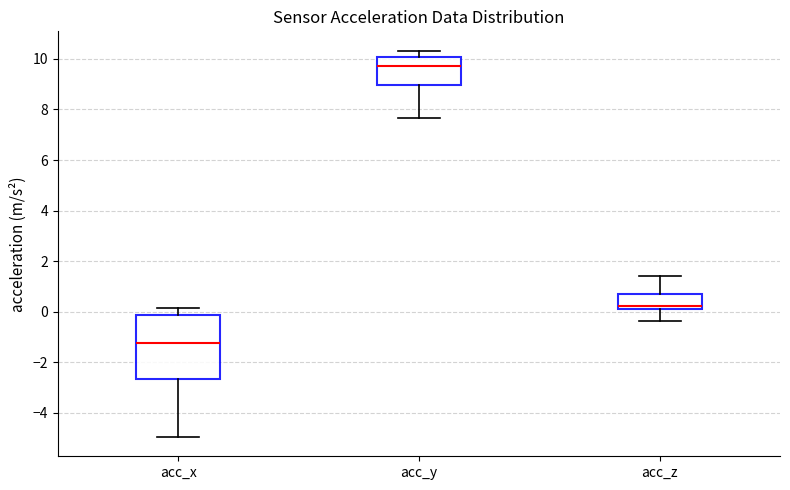

Reading left to right, read every box against the y-axis: the position of its median line, the range the box covers, and the ends of its whiskers. The values are not printed on the chart, so give them approximately, as read against the axis.

acc_x: median -1.2, box -2.6 to -0.2, whiskers -5.0 to 0.2
acc_y: median 9.8, box 9.0 to 10.0, whiskers 7.6 to 10.4
acc_z: median 0.2 (just above the box's lower edge), box 0.2 to 0.8, whiskers -0.4 to 1.4